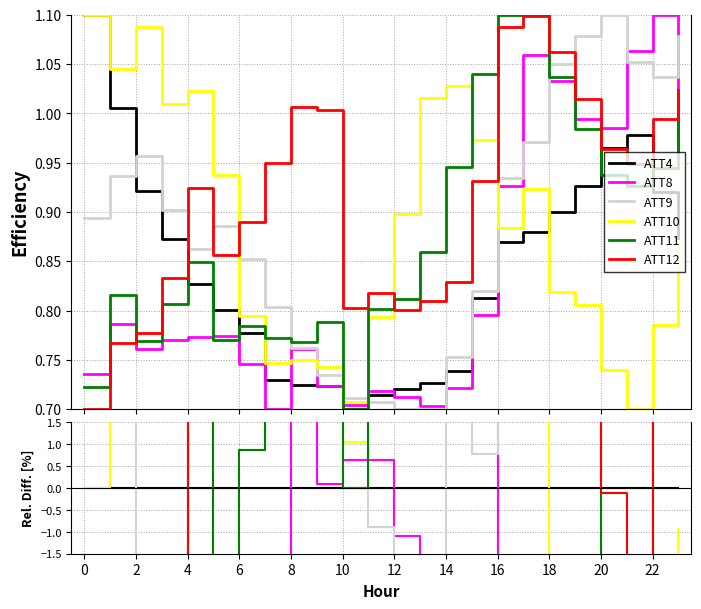

Reading left to right, what are all the values shown in this chart?

ATT4: 0.0	0.0	0.0	0.0	0.0	0.0	0.0	0.0	0.0	0.0	0.0	0.0	0.0	0.0	0.0	0.0	0.0	0.0	0.0	0.0	0.0	0.0	0.0	0.0
ATT8: -33.1	-21.8	-17.4	-11.7	-6.6	-3.4	-4.1	-4.0	4.9	0.1	0.6	0.6	-1.1	-3.2	-2.3	-2.2	6.6	20.4	14.7	7.3	2.1	8.7	19.5	9.7
ATT9: -18.8	-6.9	3.8	3.4	4.2	10.6	9.6	10.2	5.2	1.6	1.6	-0.9	-2.8	-3.6	1.9	0.8	7.6	10.4	16.6	16.4	14.0	7.6	12.7	23.5
ATT10: 0.0	3.9	18.0	15.7	23.6	17.1	2.1	2.3	3.5	2.7	1.1	11.2	24.6	39.8	39.2	19.7	1.6	5.0	-9.0	-13.1	-23.3	-28.4	-14.6	-0.9
ATT11: -34.3	-18.9	-16.6	-7.5	2.6	-3.8	0.9	5.9	6.0	9.0	0.0	12.2	12.7	18.3	28.0	27.9	26.6	24.8	15.2	6.2	-2.9	-5.3	2.7	15.2
ATT12: -36.4	-23.7	-15.7	-4.4	11.7	6.9	14.4	30.2	38.8	38.8	14.7	14.5	11.1	11.4	12.2	14.5	25.2	25.0	18.0	9.5	-0.1	-3.0	8.0	17.2